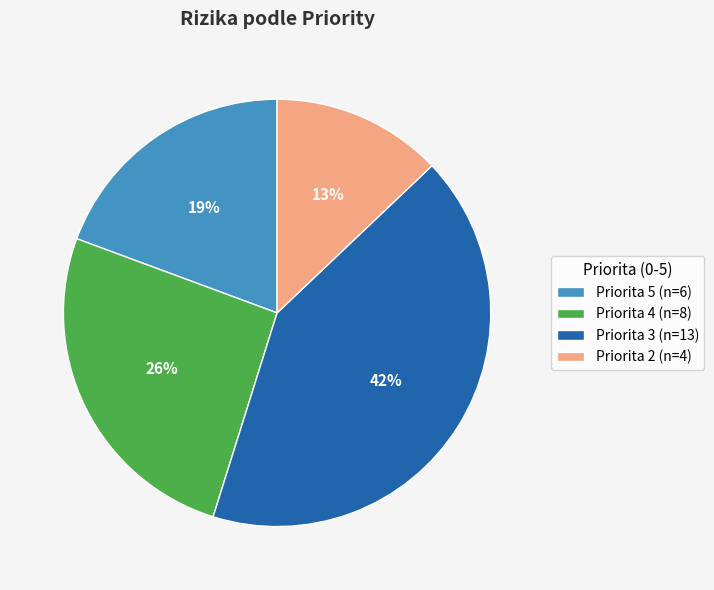

What is the ratio of the value at Priorita 2 (n=4) to the value at Priorita 5 (n=6)?

0.7